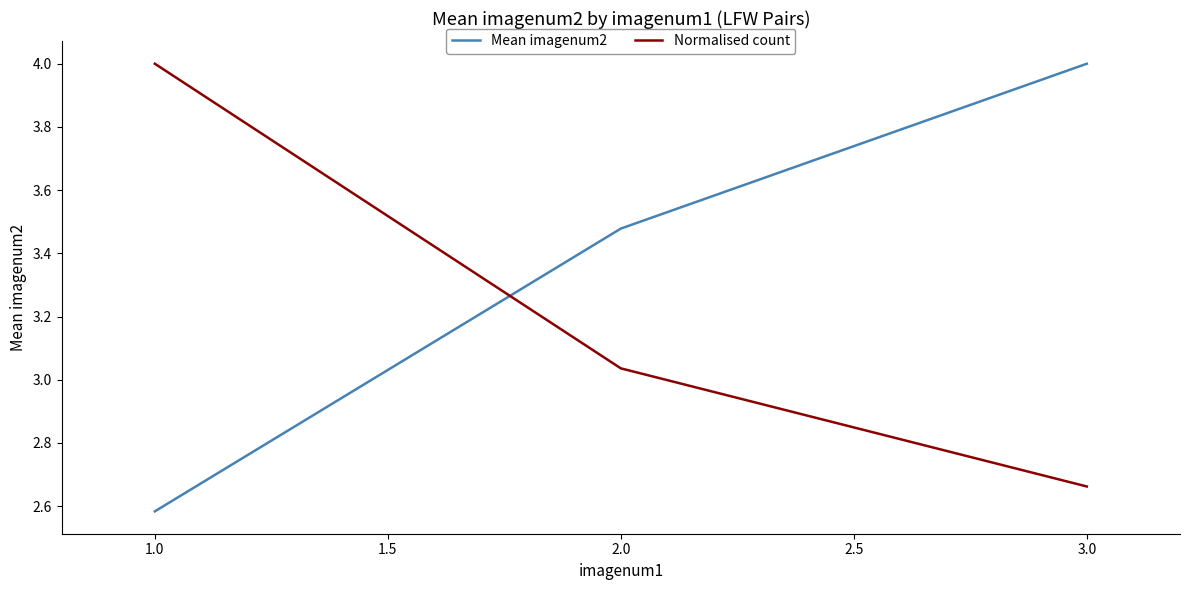

What is the difference between the maximum and minimum values in the Mean imagenum2 series?

1.4